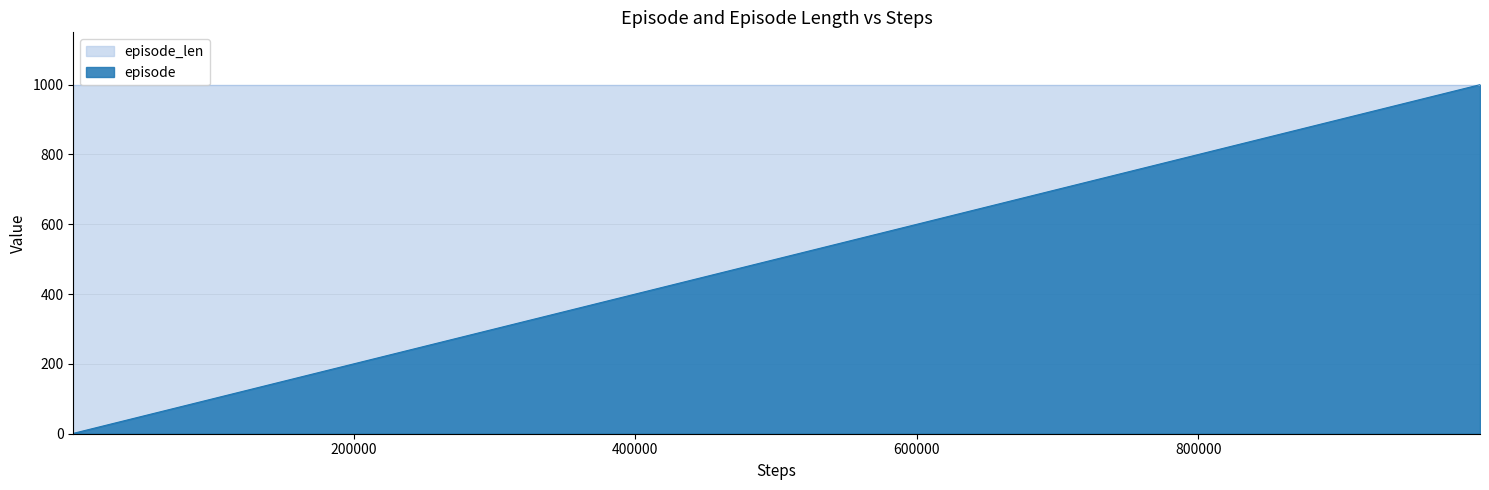

What is the total value across all series at 600000?

1600